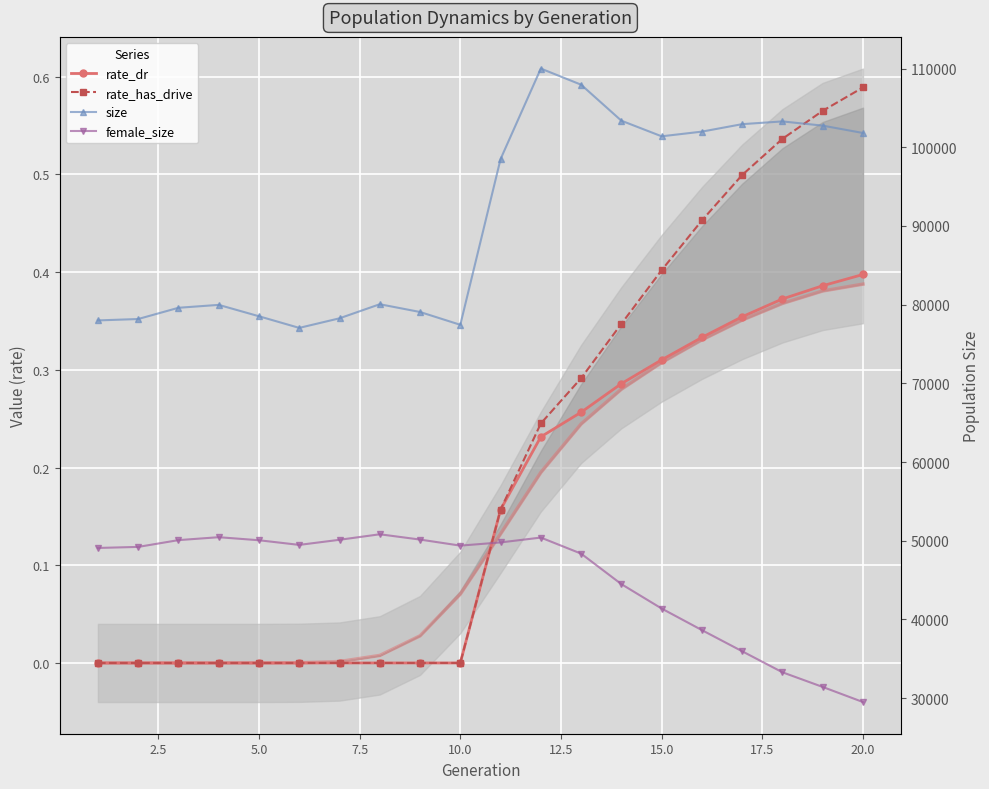

Is this an area chart (filled region under the line)?

No